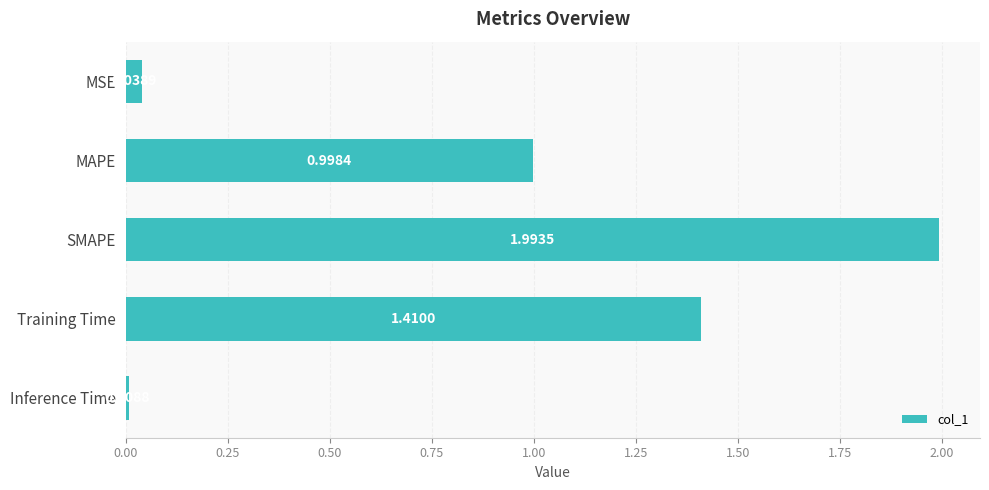

Which category has the highest value across all series?

SMAPE